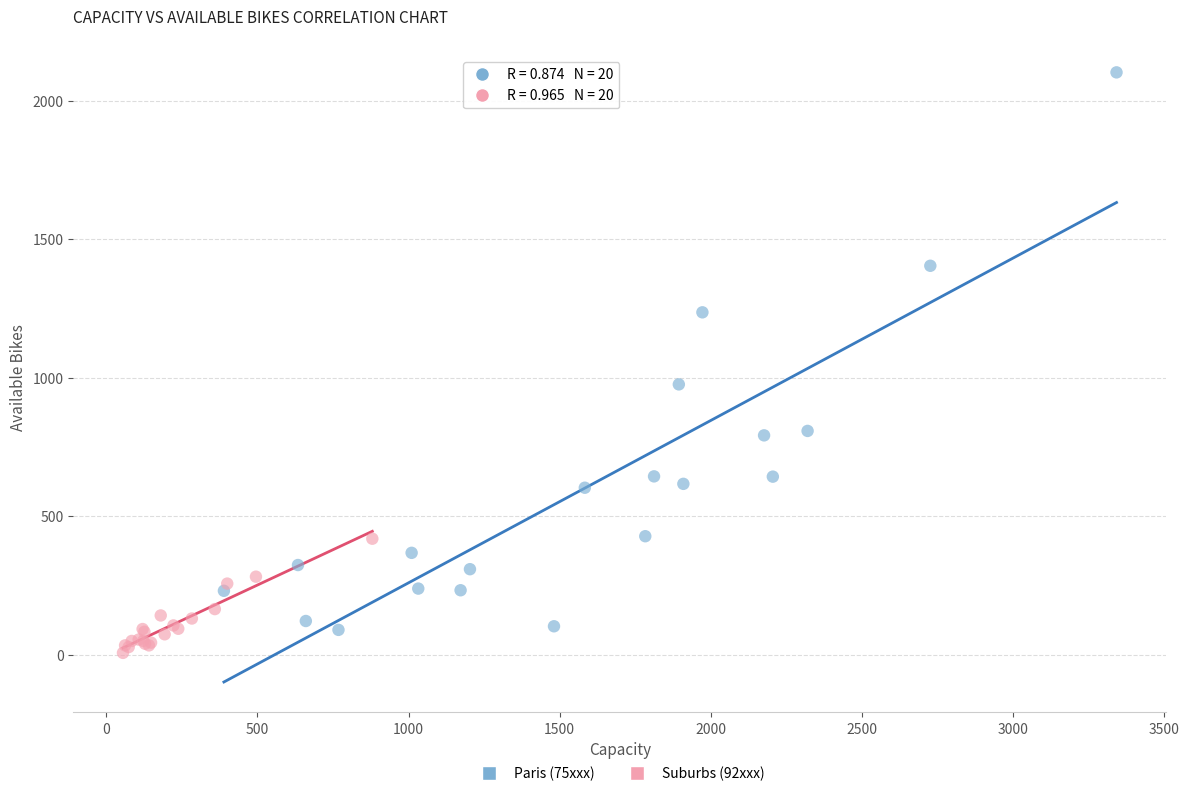

Which series reaches the maximum Y coordinate?

Paris (75xxx)